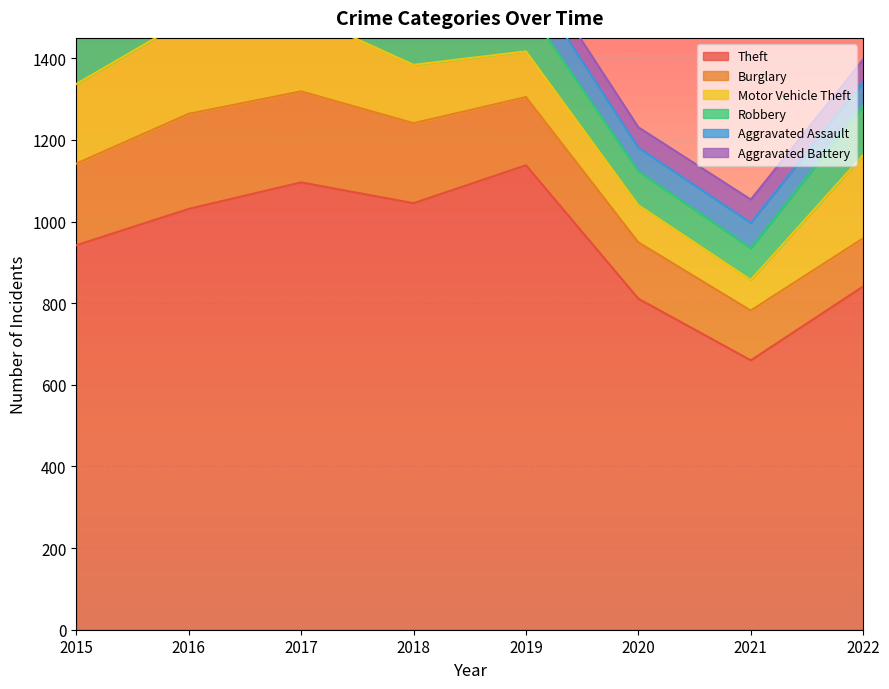

True or false: Aggravated Assault and Robbery intersect in this chart.

False